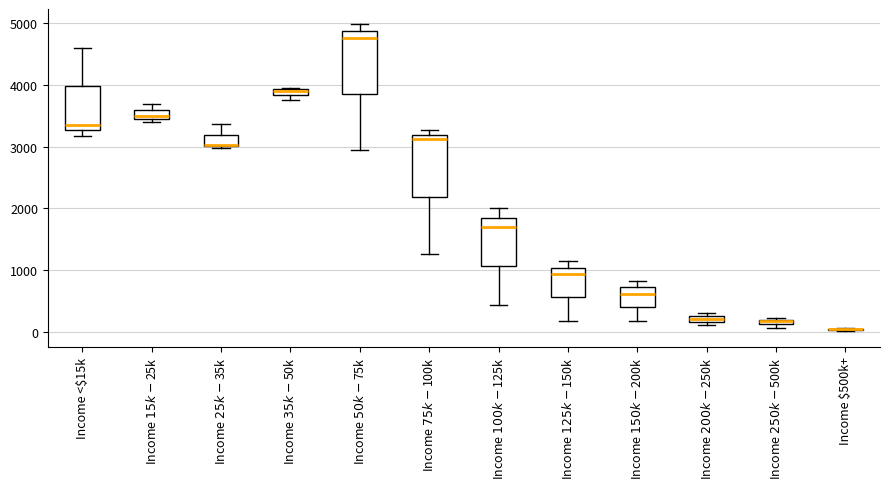

Where is the lower edge of the box for Income $150k-$200k on the y-axis? The values are not printed on the chart, so give them approximately, as read against the axis.

400